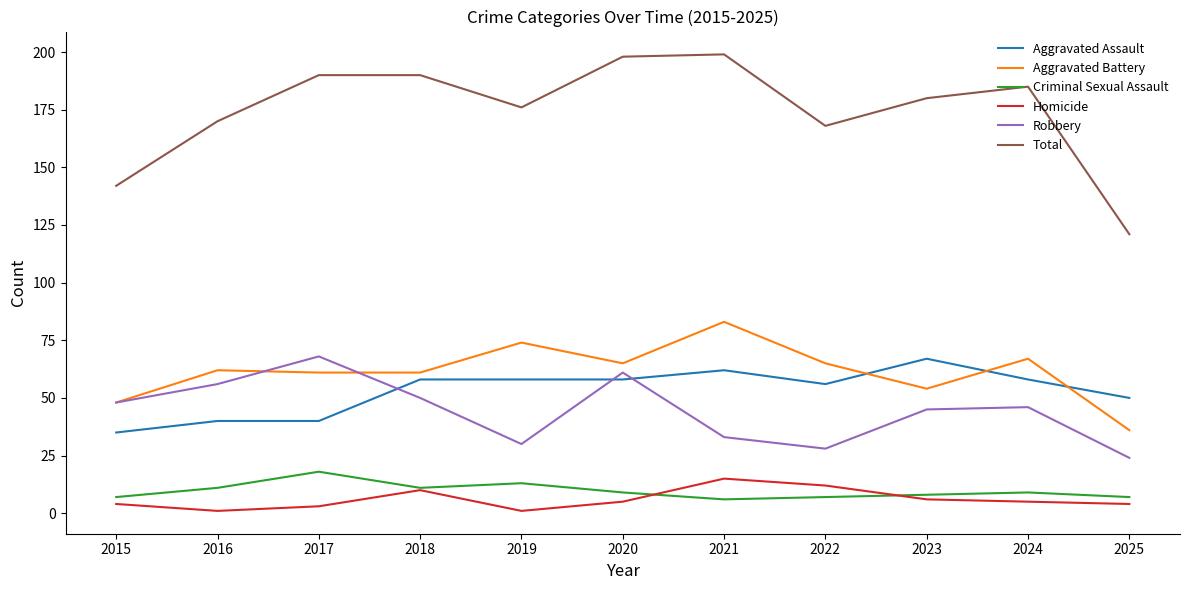

True or false: Robbery has a value of 56 at 2016.

True